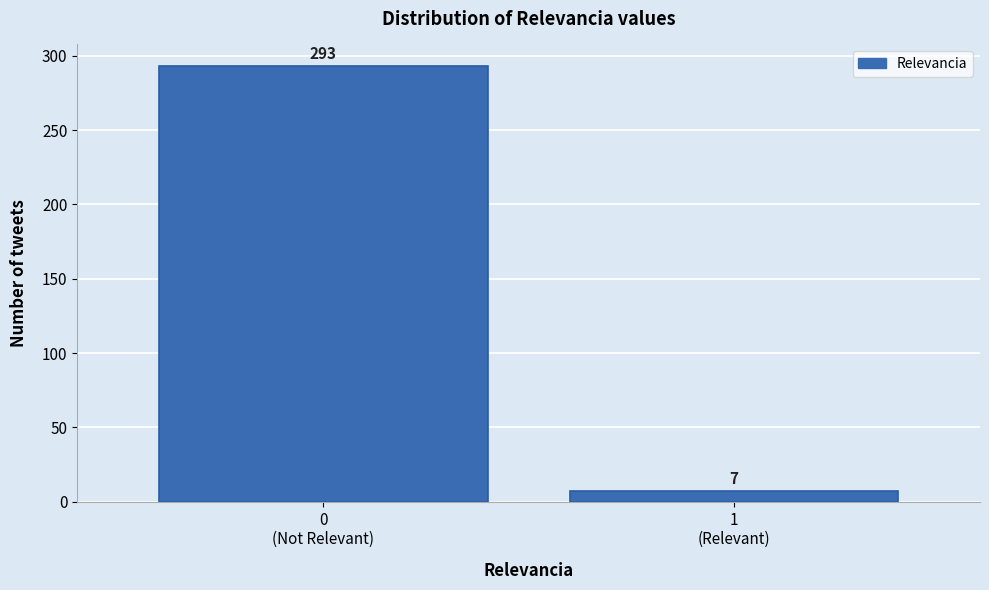

Reading left to right, list all the values displayed in this chart.

293	7